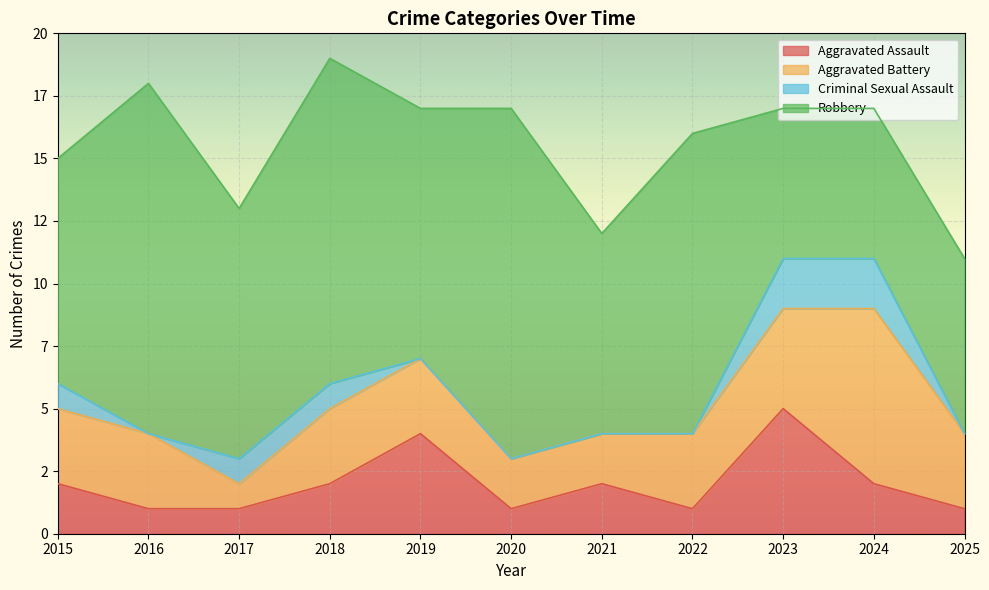

What is the average value of the Aggravated Assault series?

2